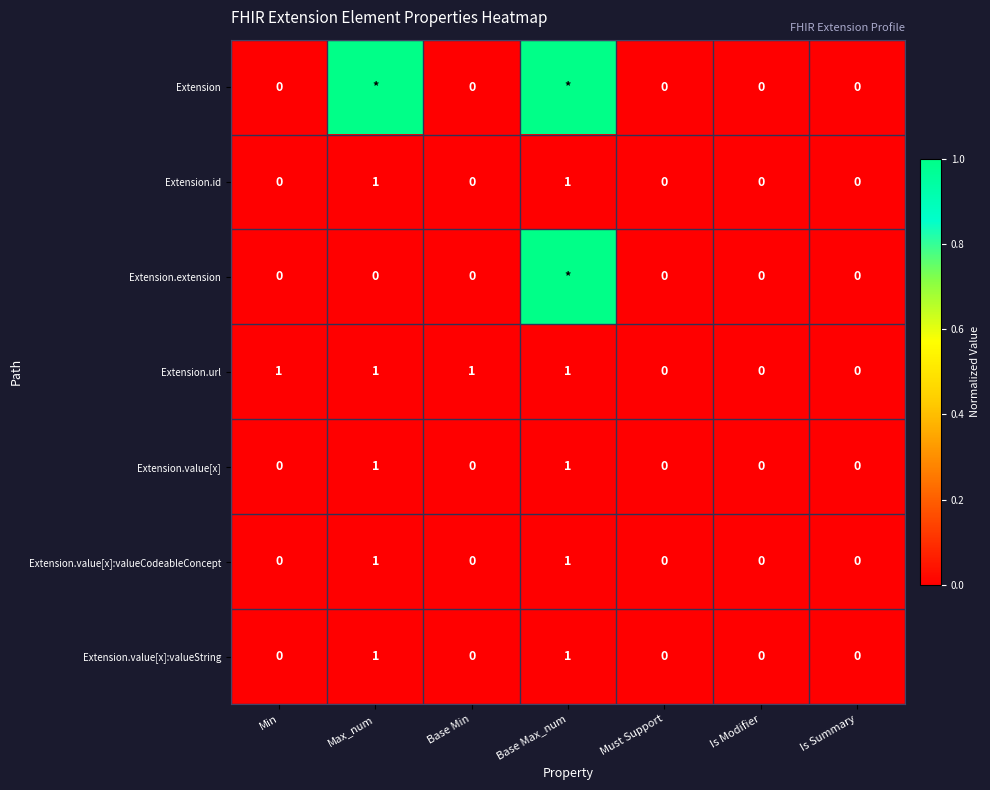

What is the spread (max minus min) of values at Base Max_num?

1.0